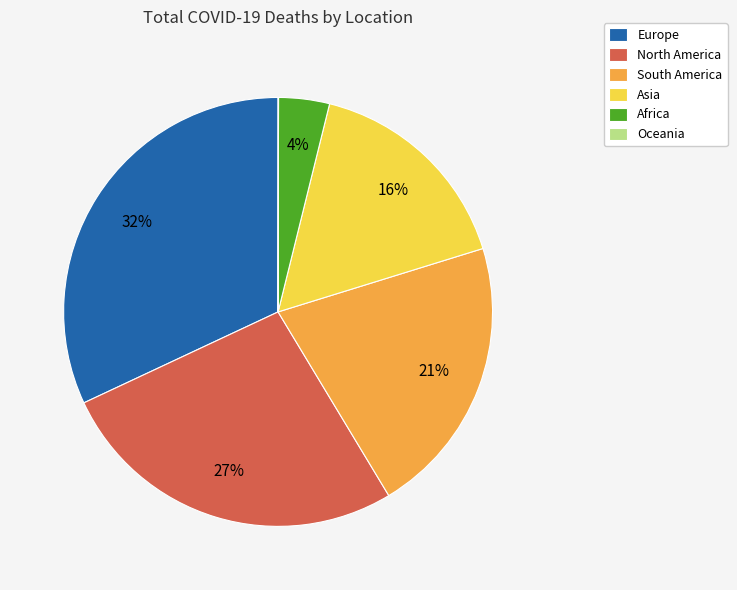

Between North America and Europe, which is larger?

Europe